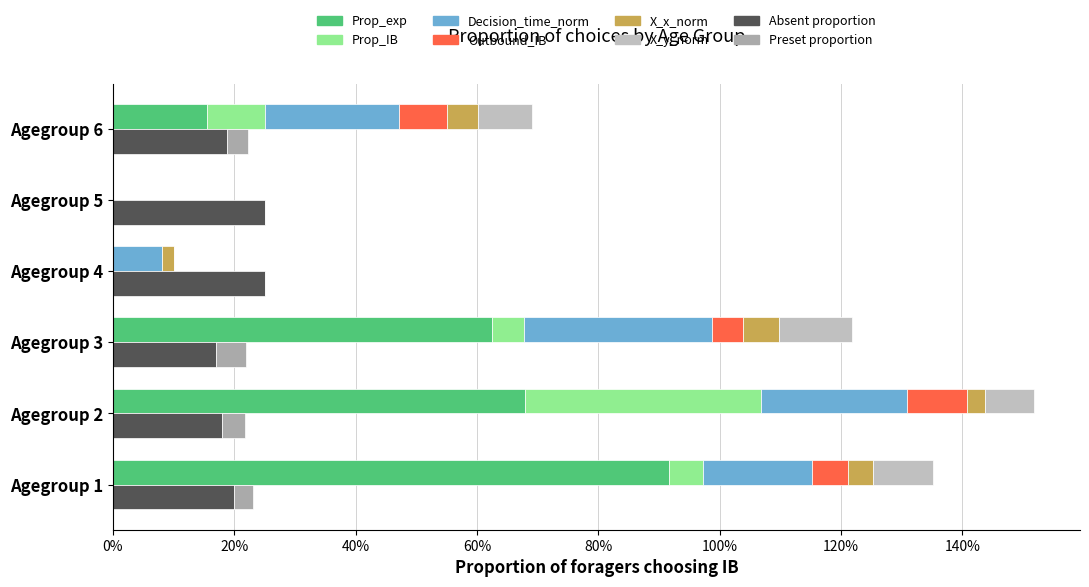

The value of X_x_norm at Agegroup 5 is 0.0. True or false?

False